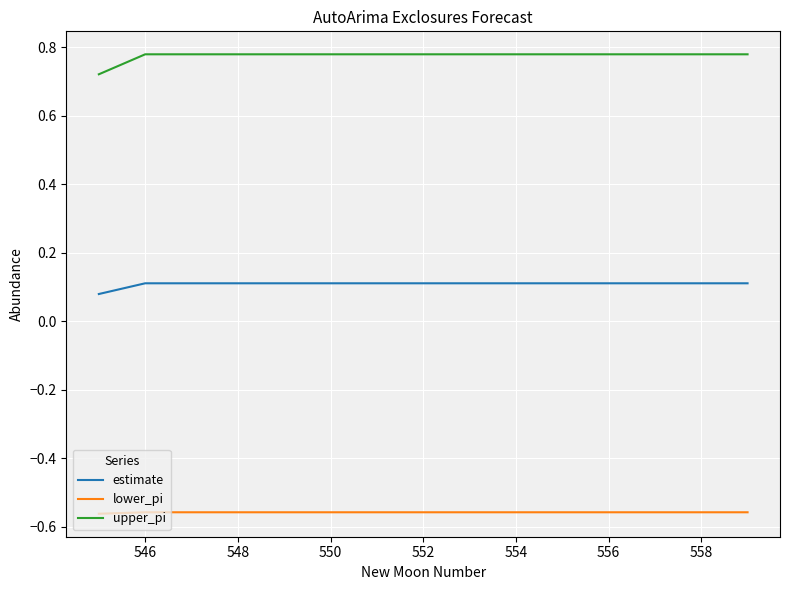

Rank the series by their maximum value, from highest to lowest.

upper_pi, estimate, lower_pi